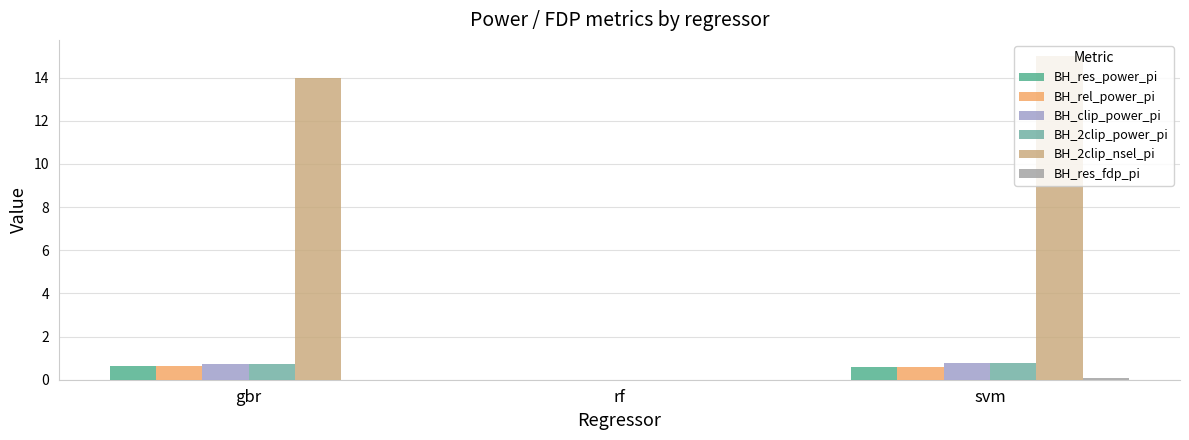

Reading left to right, extract all data points from this chart.

BH_res_power_pi: gbr=0.6	rf=0.0	svm=0.6
BH_rel_power_pi: gbr=0.6	rf=0.0	svm=0.6
BH_clip_power_pi: gbr=0.7	rf=0.0	svm=0.8
BH_2clip_power_pi: gbr=0.7	rf=0.0	svm=0.8
BH_2clip_nsel_pi: gbr=14.0	rf=0.0	svm=15.0
BH_res_fdp_pi: gbr=0.0	rf=0.0	svm=0.1